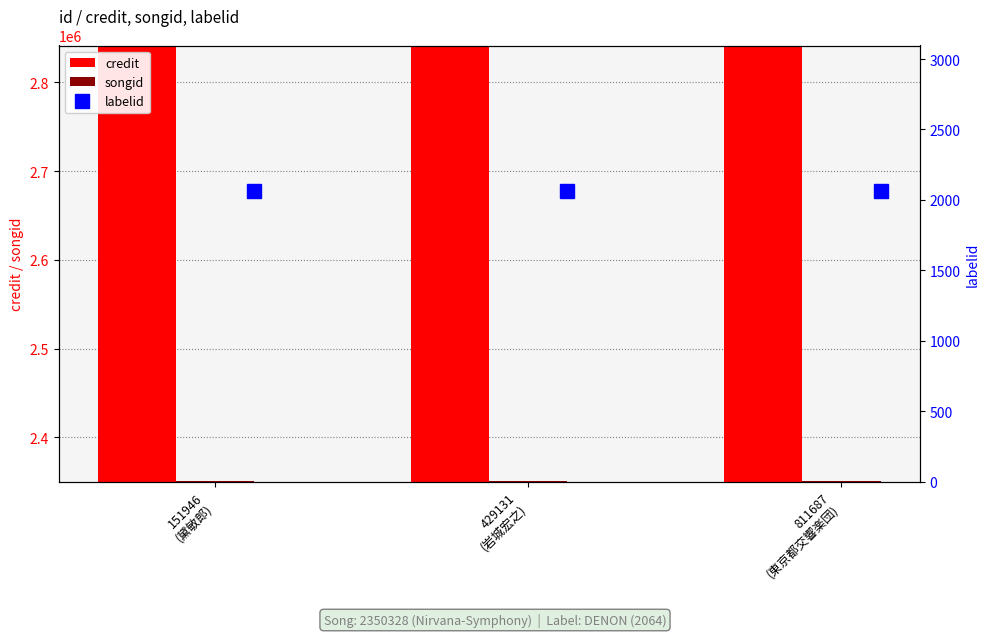

What is the approximate value of credit at 811687
(東京都交響楽団)?

2841295